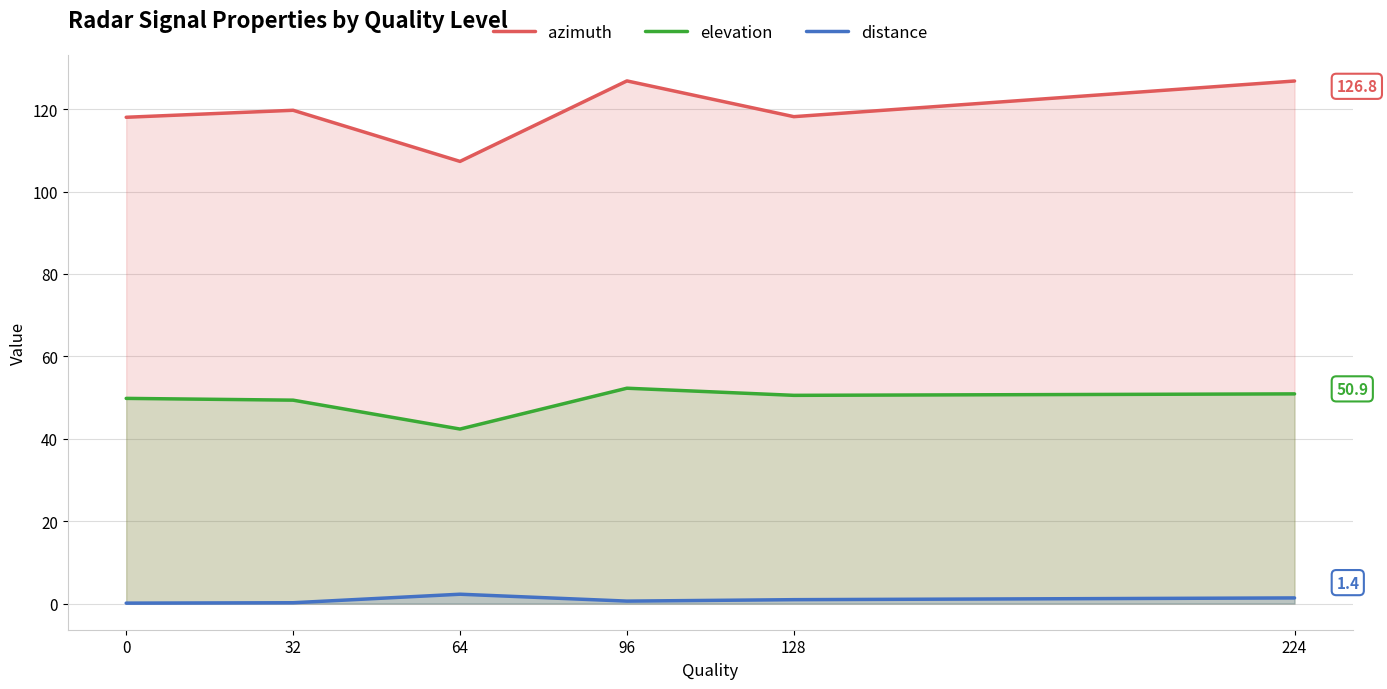

The azimuth series shows 194.5 at 128. True or false?

False